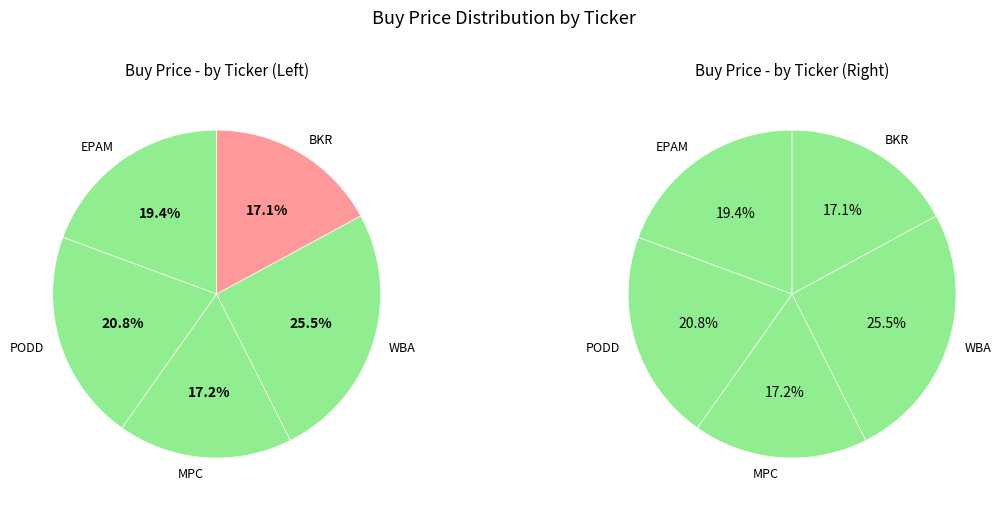

To the nearest percent, what percentage of the pie is MPC?

17%